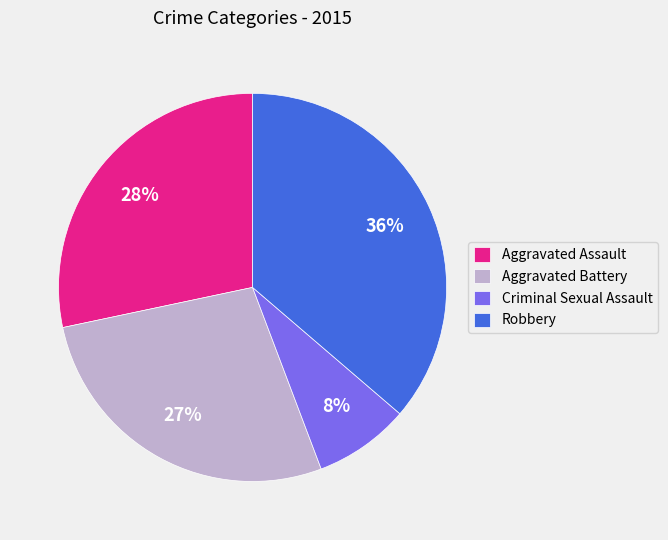

Count the number of slices in the pie.

4